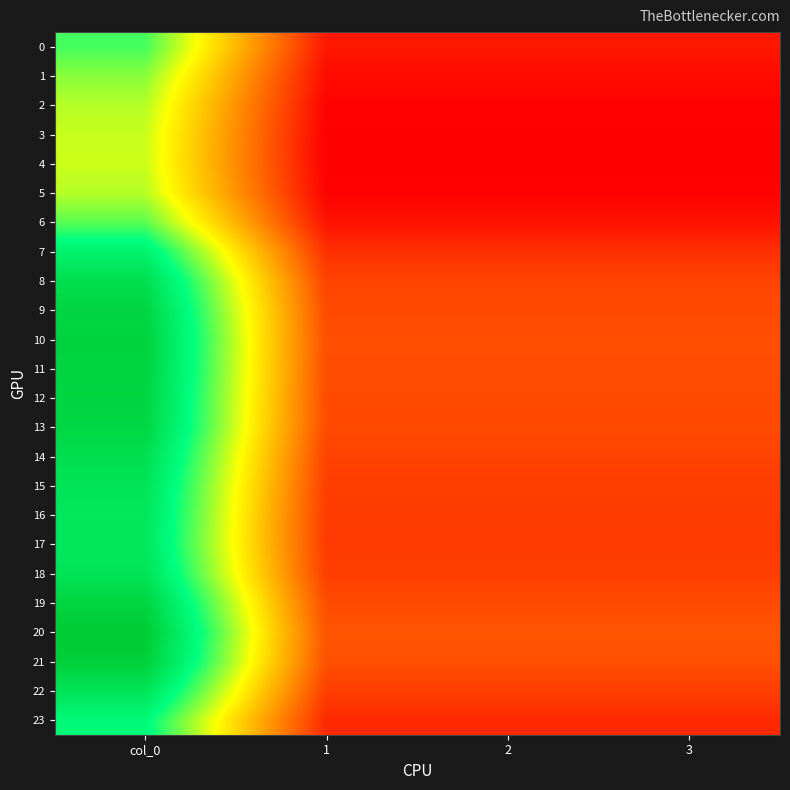

Rank the series at 1 from highest to lowest value.

20, 21, 10, 11, 19, 12, 9, 13, 8, 14, 18, 22, 15, 16, 17, 7, 23, 0, 6, 1, 2, 5, 3, 4